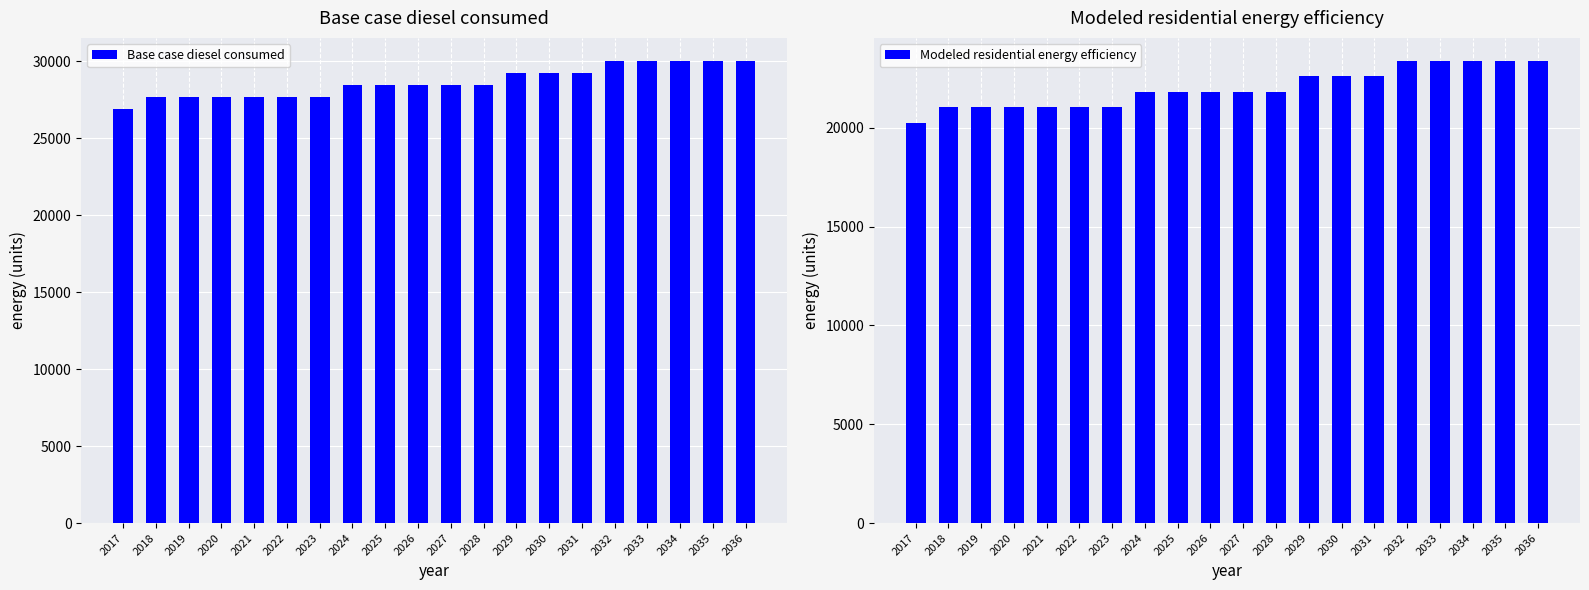

What is the spread (max minus min) of values at 2022?

6647.3